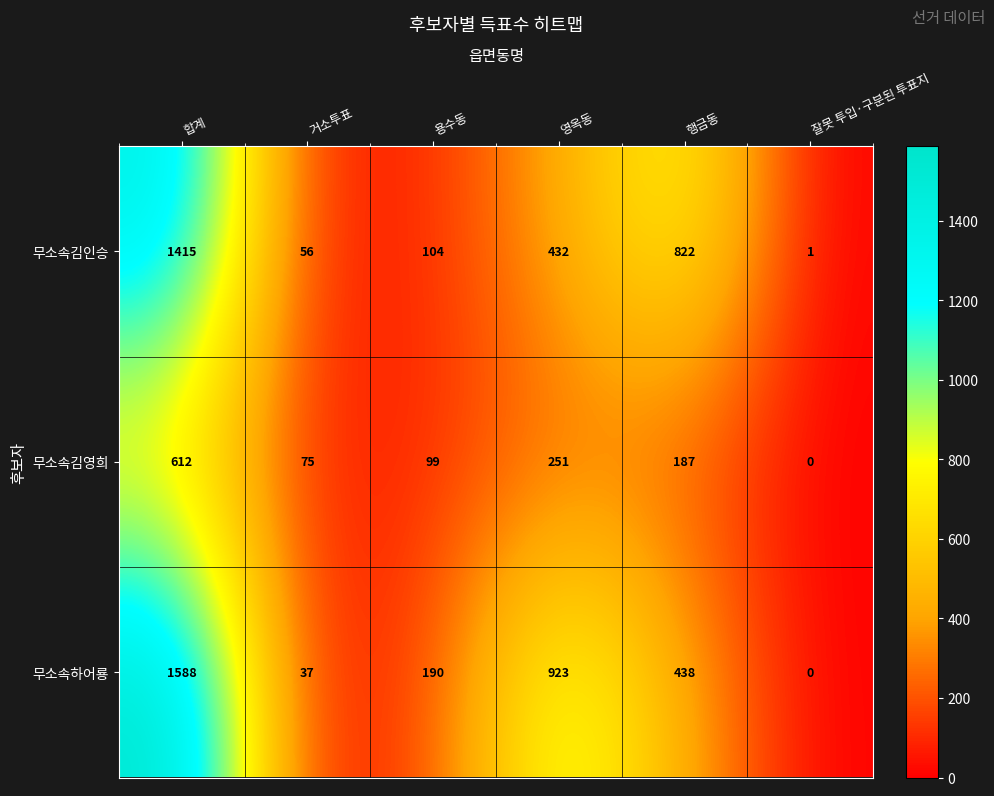

How many series are shown in this chart?

3